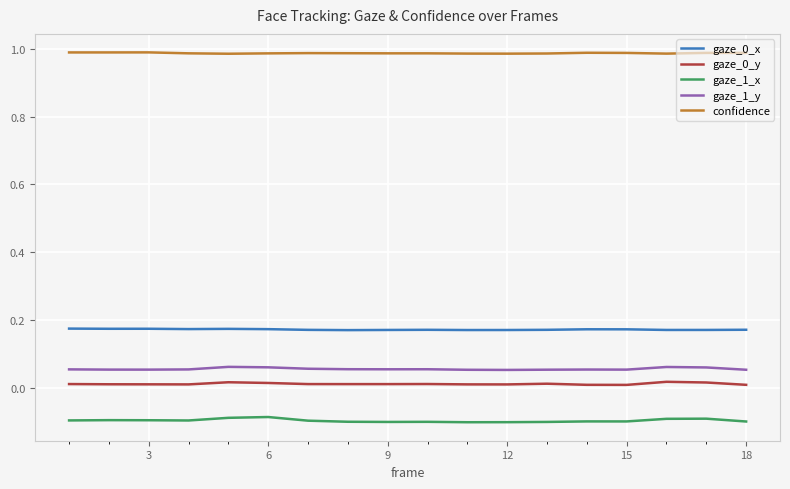

True or false: gaze_1_y and confidence cross at least once.

False